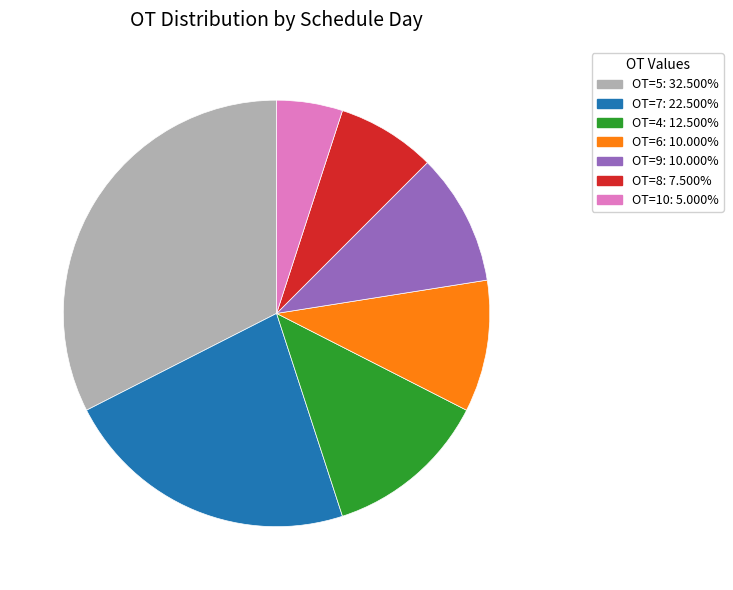

Is there a majority slice in this chart?

No